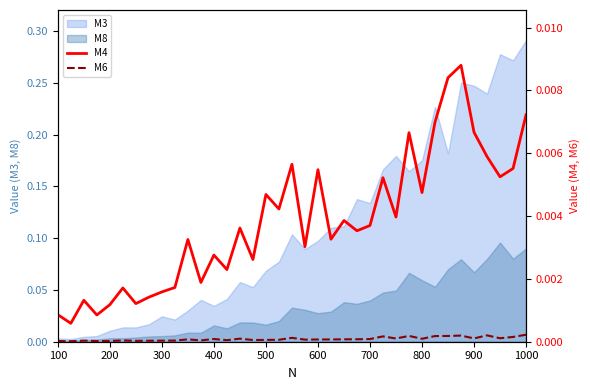

At which label does M3 reach its peak?

1000